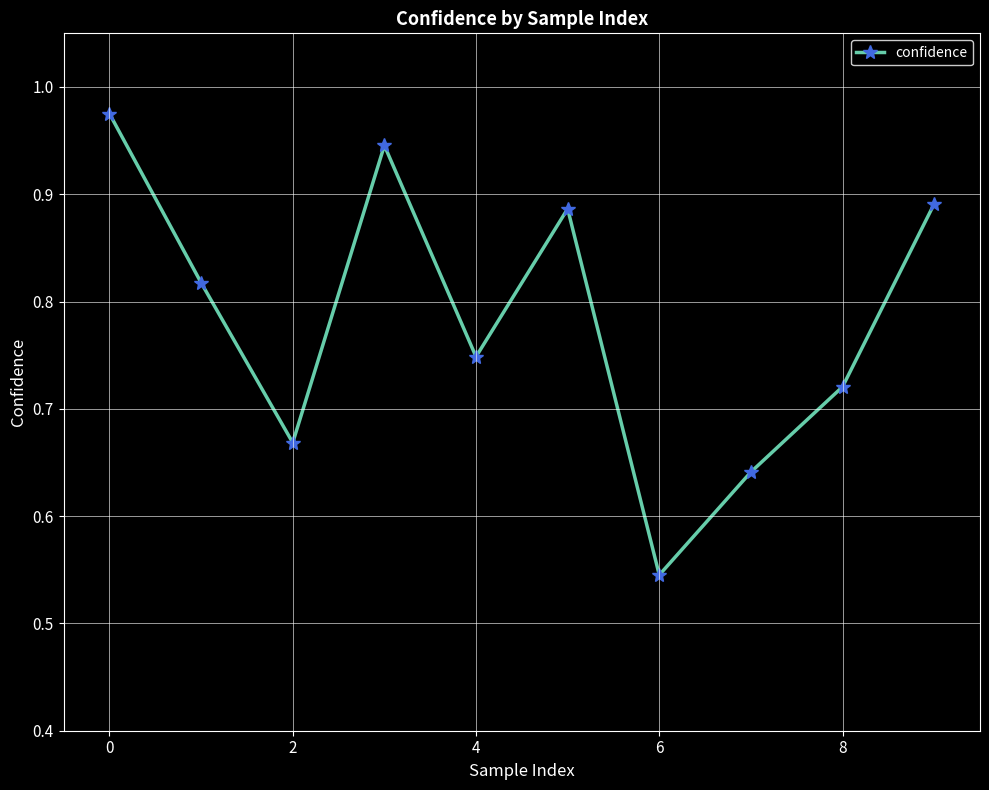

What is the difference between the second highest and second lowest values?

0.3